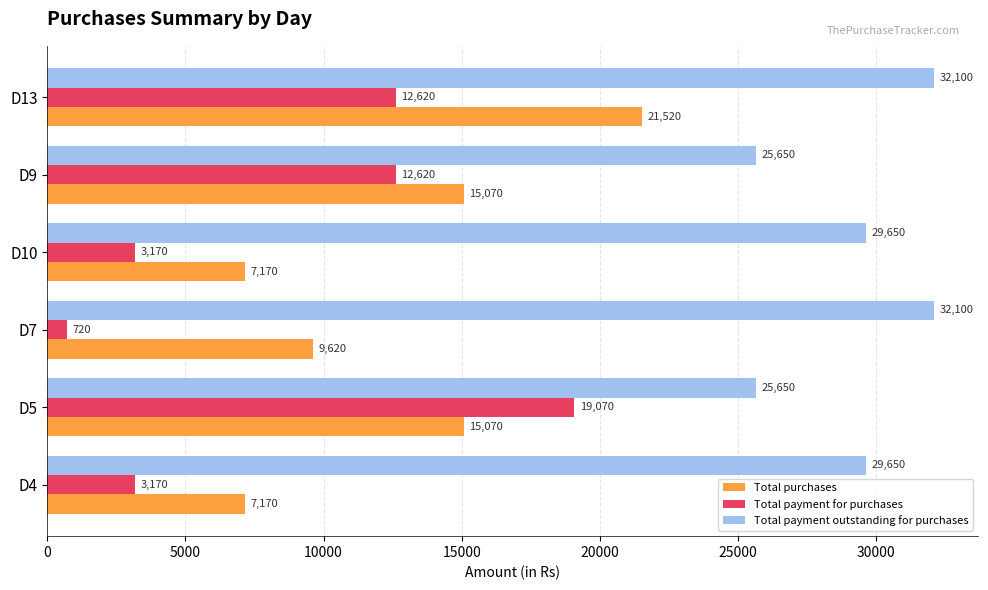

List the series in order of their peak value, highest first.

Total payment outstanding for purchases, Total purchases, Total payment for purchases